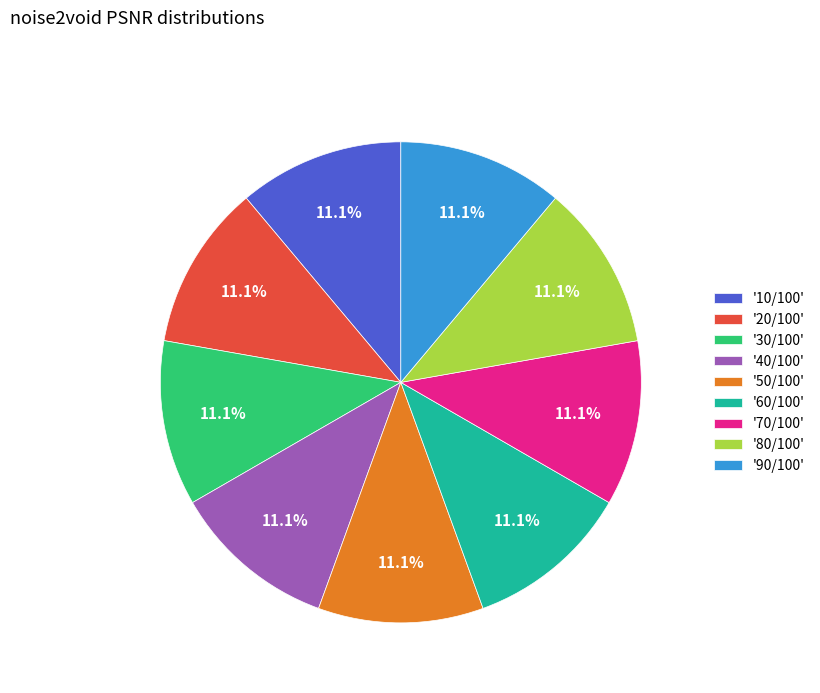

What percentage do '70/100' and '80/100' together represent?

22.2%